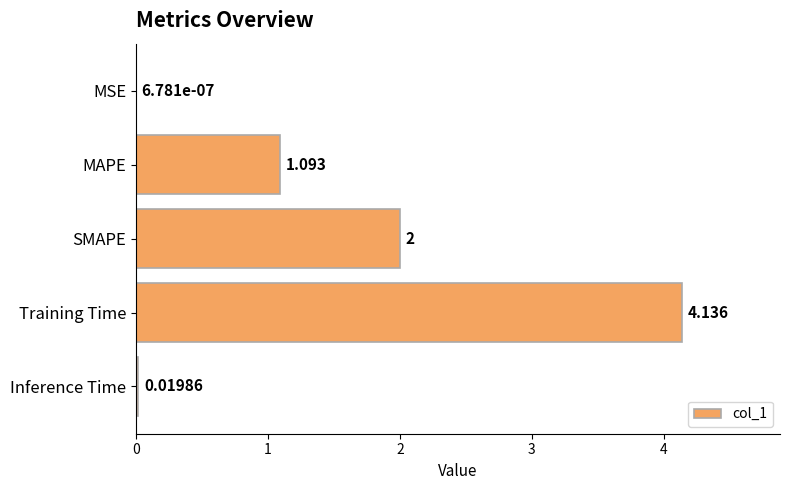

At which label is the value closest to 2?

SMAPE